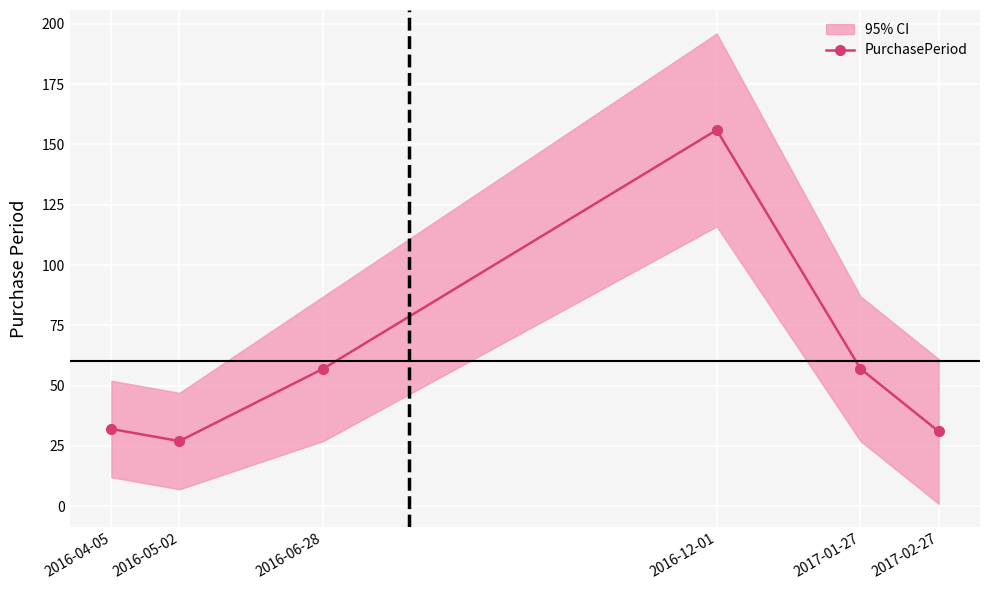

How many interior local peaks (higher than both neighbors) does the data have?

1